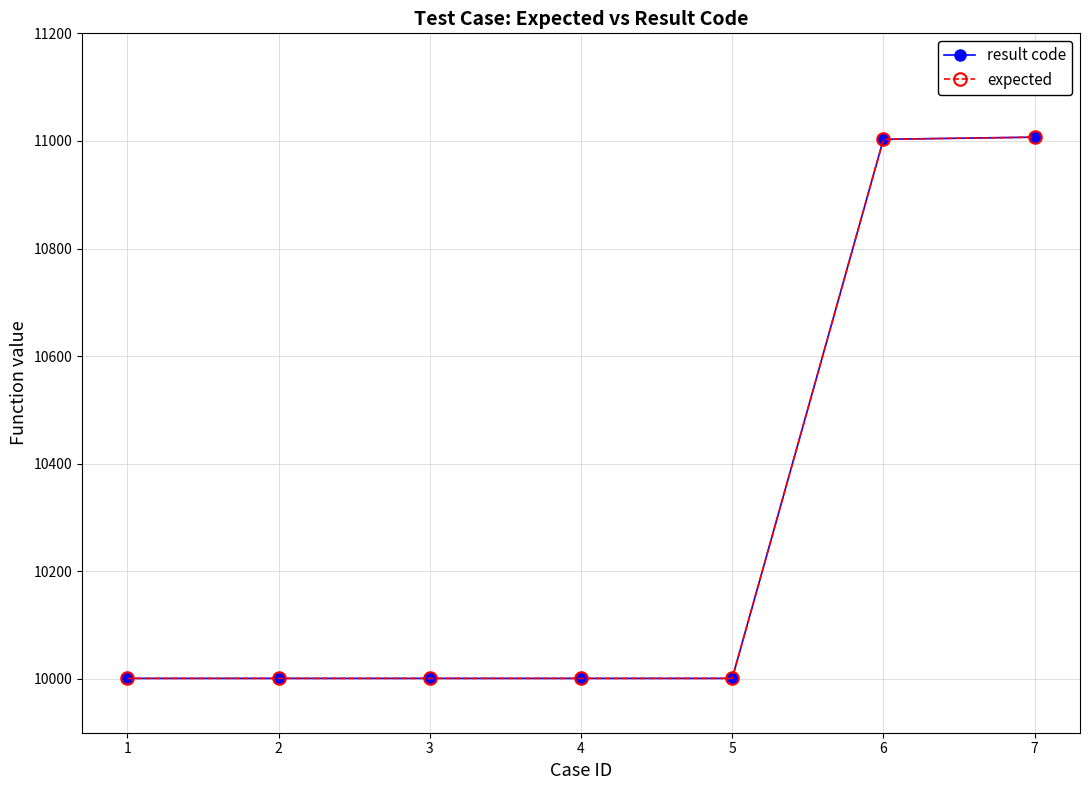

Is this an area chart (filled region under the line)?

No